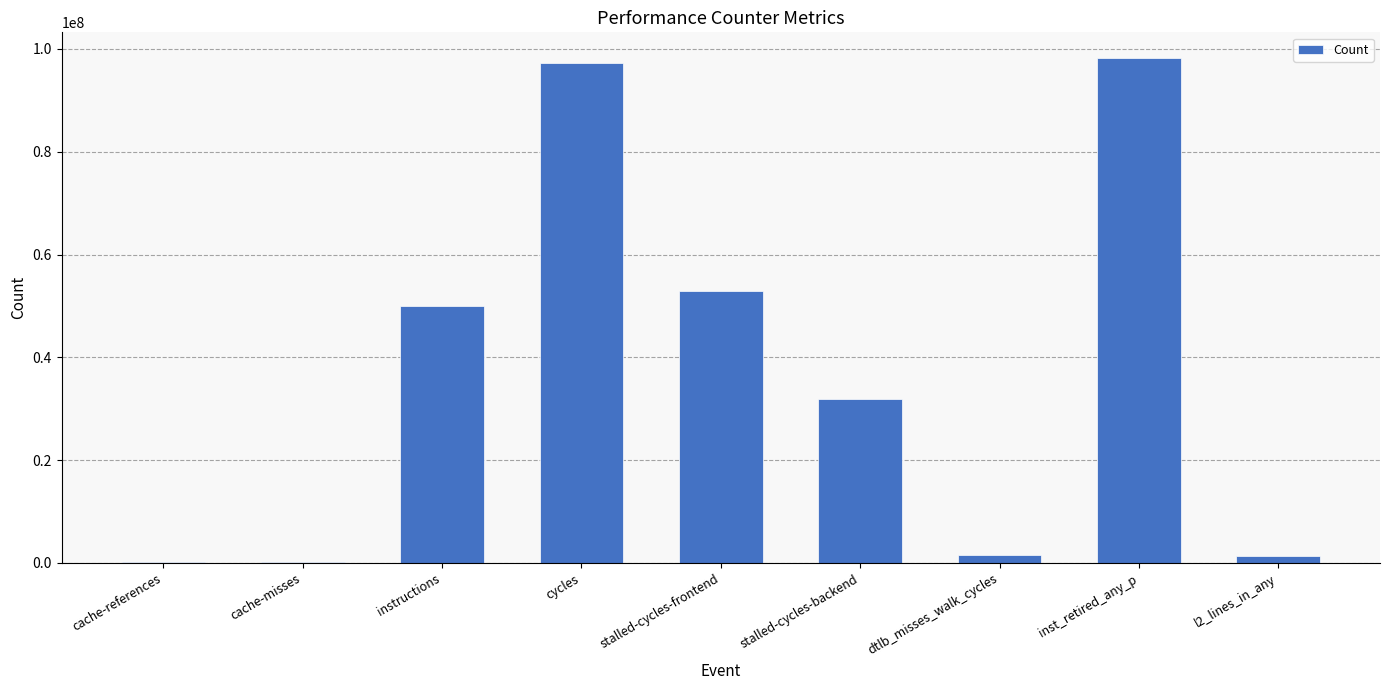

What is the difference between the values at cache-misses and dtlb_misses_walk_cycles?

1460756